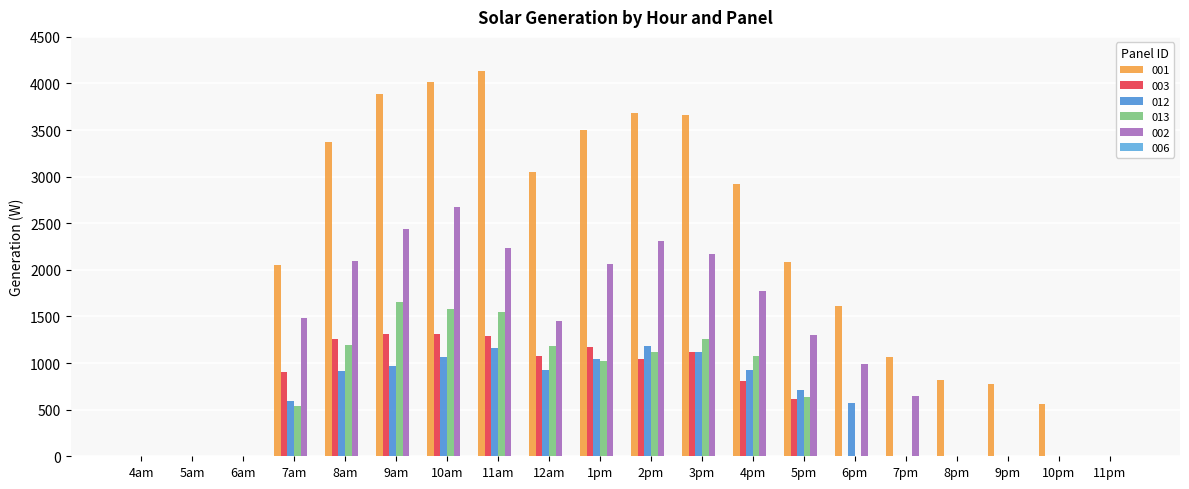

How many groups of bars are there?

20